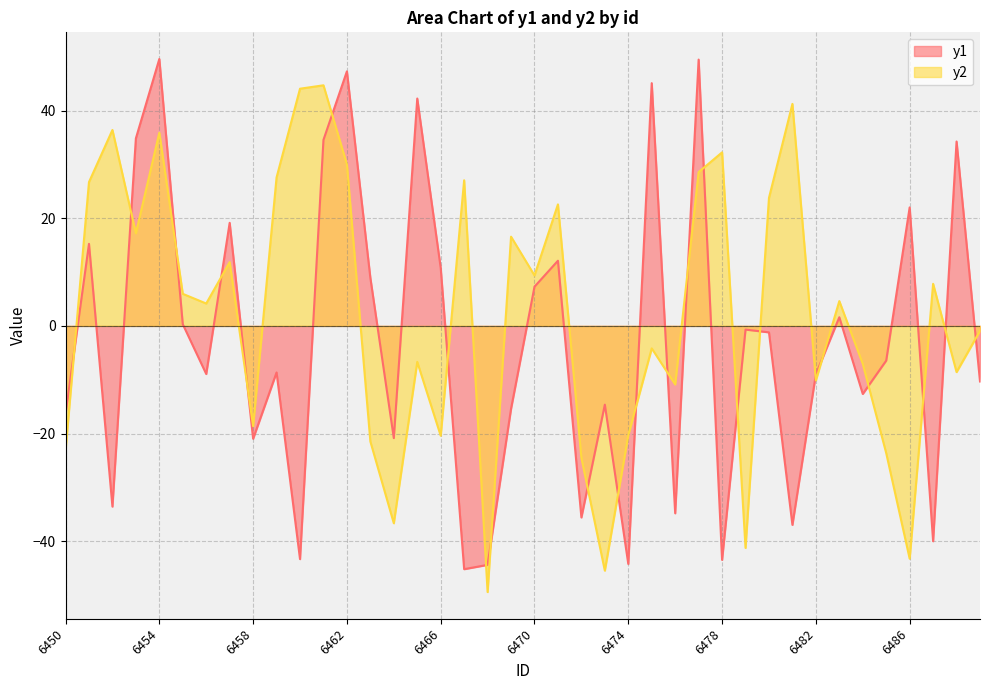

What are all the series names shown in the legend?

y1, y2